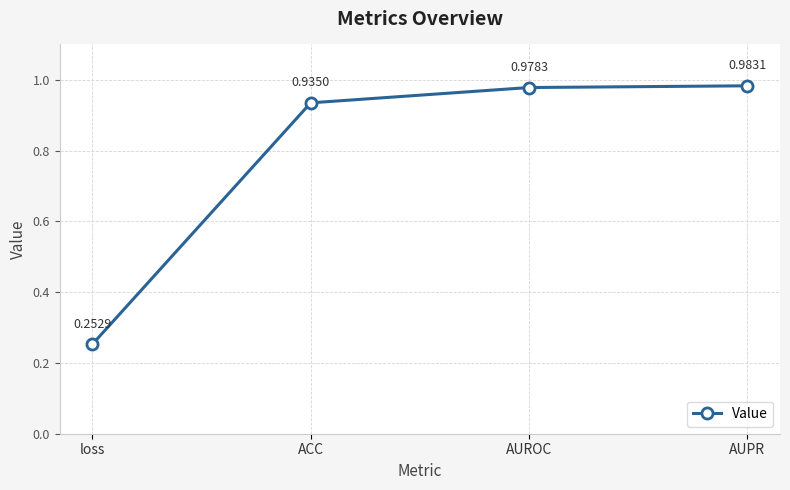

At which label is the value closest to 0?

loss